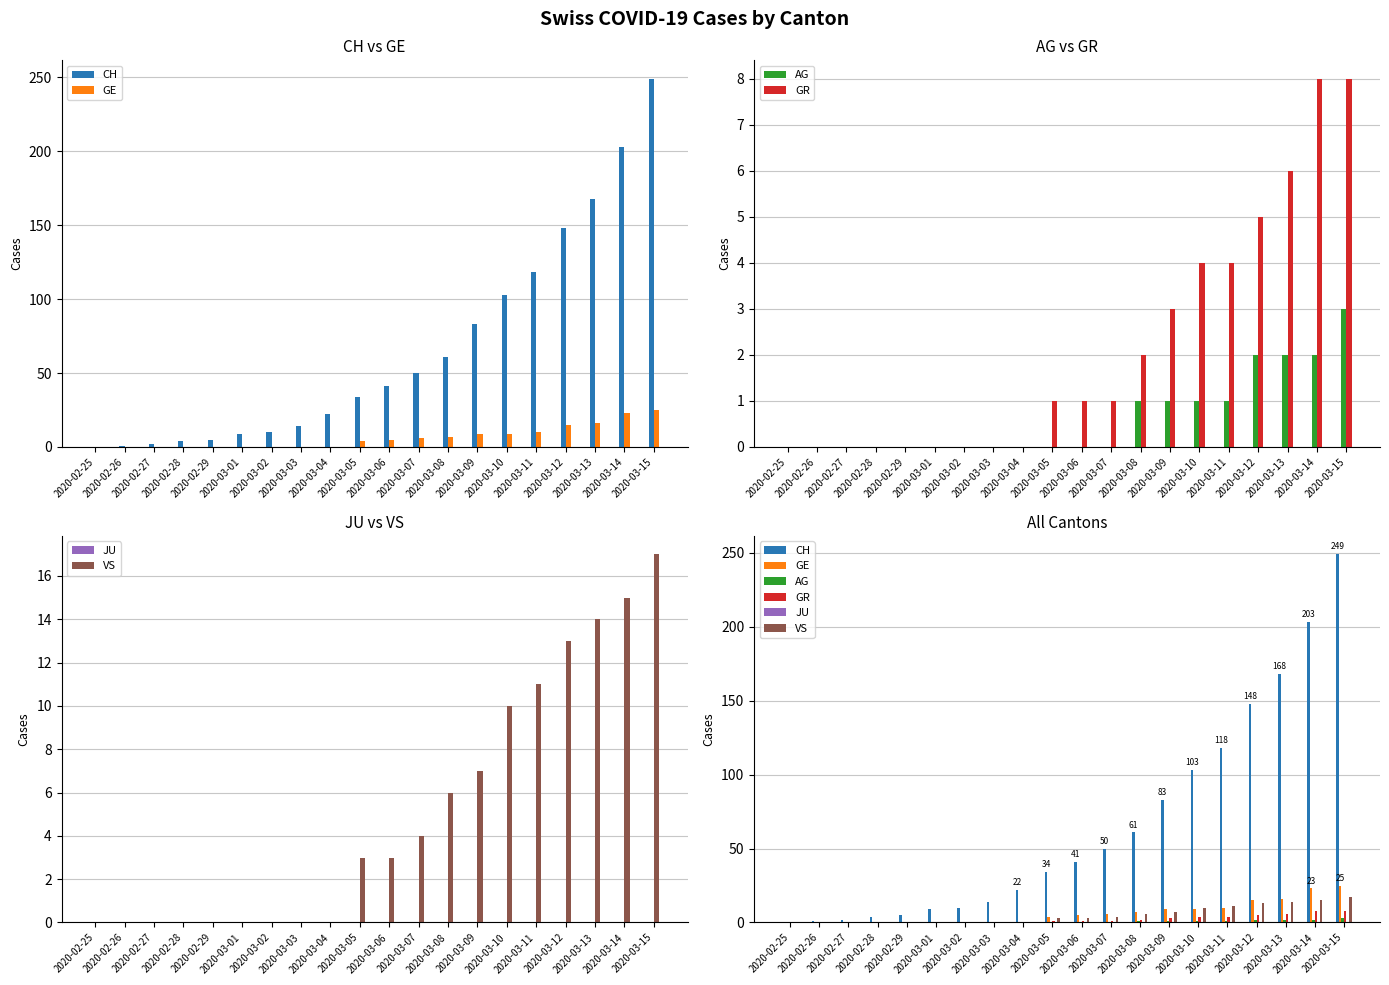

Which series has the largest total across all categories?

CH